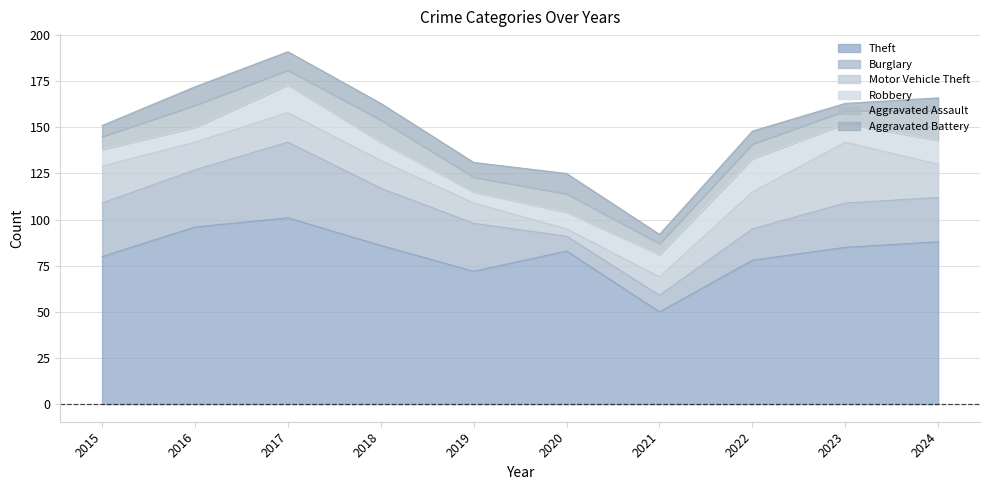

Reading left to right, what are all the values shown in this chart?

Theft: 2015=80	2016=96	2017=101	2018=86	2019=72	2020=83	2021=50	2022=78	2023=85	2024=88
Burglary: 2015=29	2016=31	2017=41	2018=31	2019=26	2020=8	2021=9	2022=17	2023=24	2024=24
Motor Vehicle Theft: 2015=20	2016=15	2017=16	2018=15	2019=11	2020=4	2021=10	2022=20	2023=33	2024=18
Robbery: 2015=9	2016=8	2017=15	2018=10	2019=6	2020=9	2021=12	2022=18	2023=10	2024=13
Aggravated Assault: 2015=7	2016=12	2017=8	2018=12	2019=8	2020=10	2021=6	2022=8	2023=7	2024=16
Aggravated Battery: 2015=6	2016=10	2017=10	2018=9	2019=8	2020=11	2021=5	2022=7	2023=4	2024=7